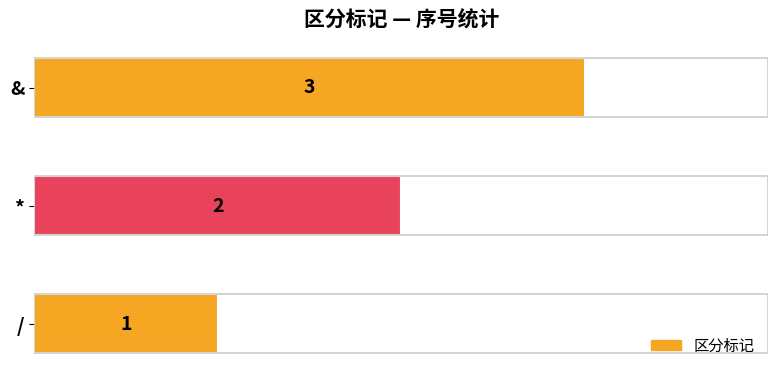

What is the difference between the second highest and minimum values?

1